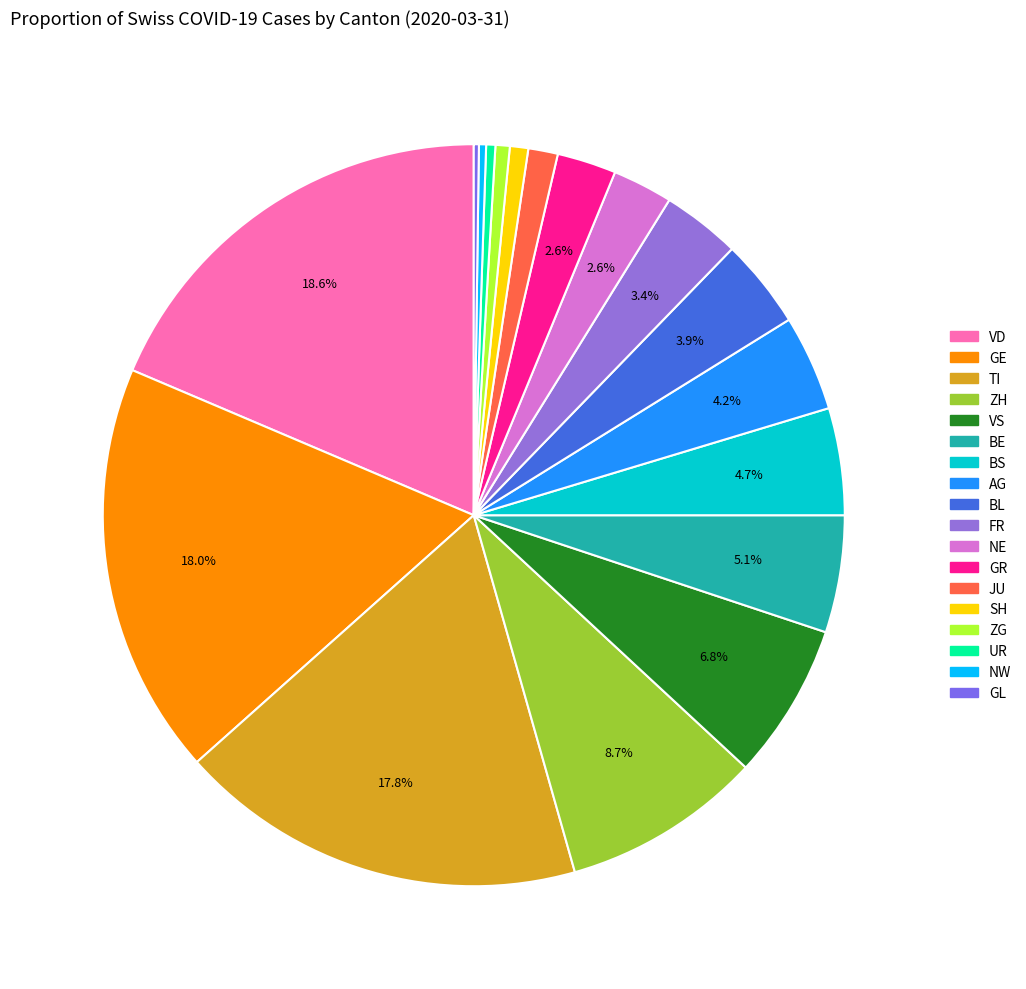

To the nearest percent, what is the average slice percentage?

6%